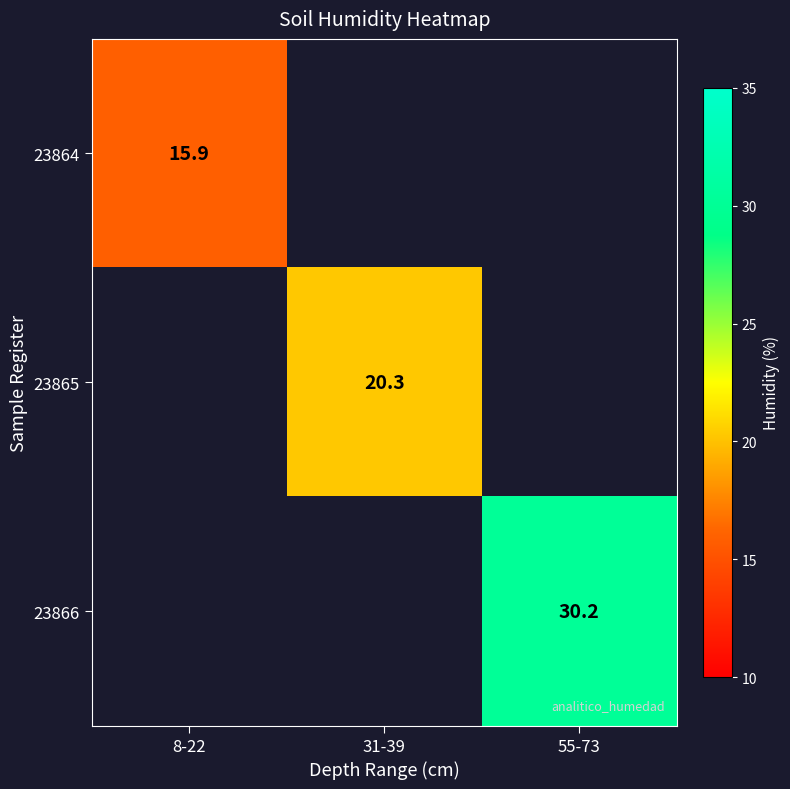

At which category does the chart reach its peak across all series?

55-73